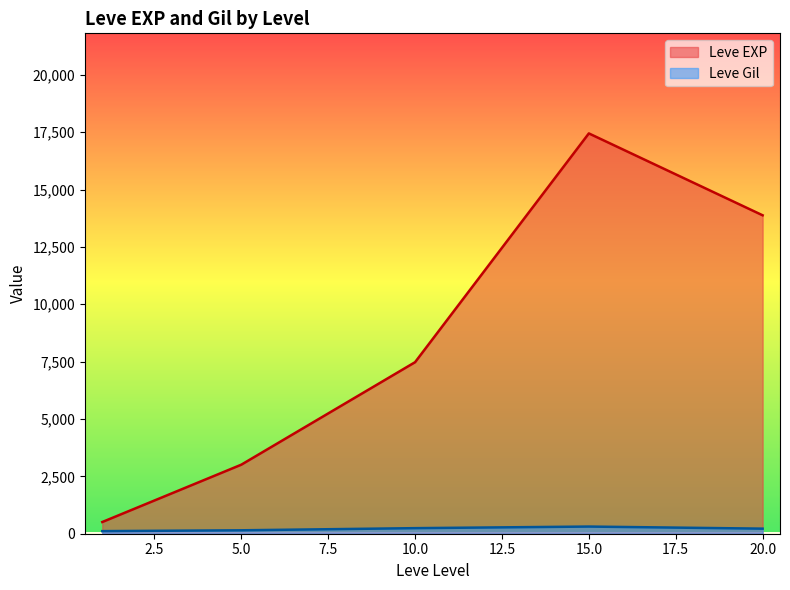

Which series has the widest spread of values?

Leve EXP